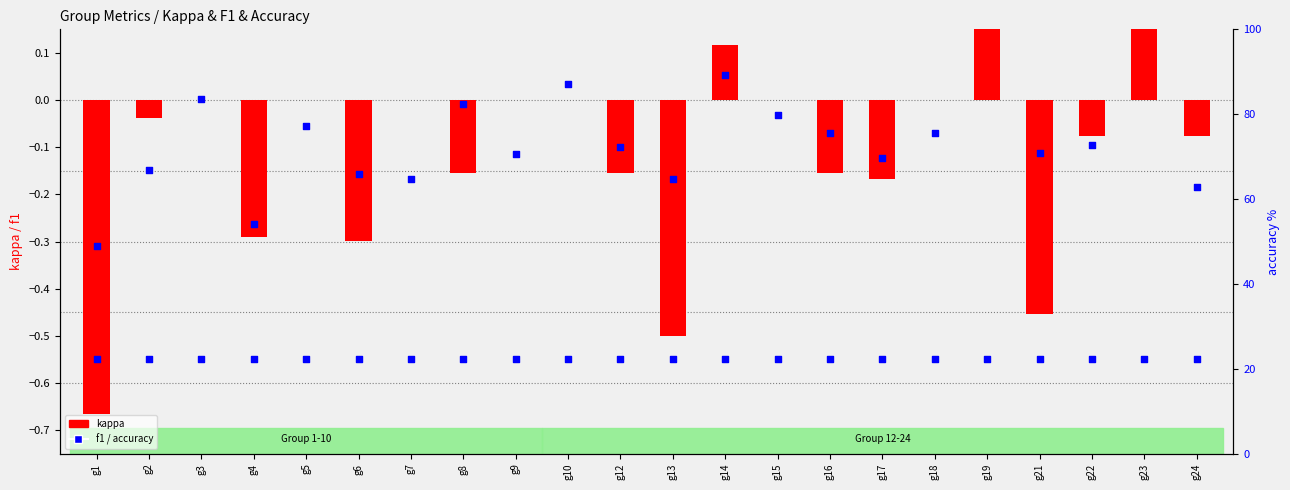

Which series has the largest total across all categories?

accuracy